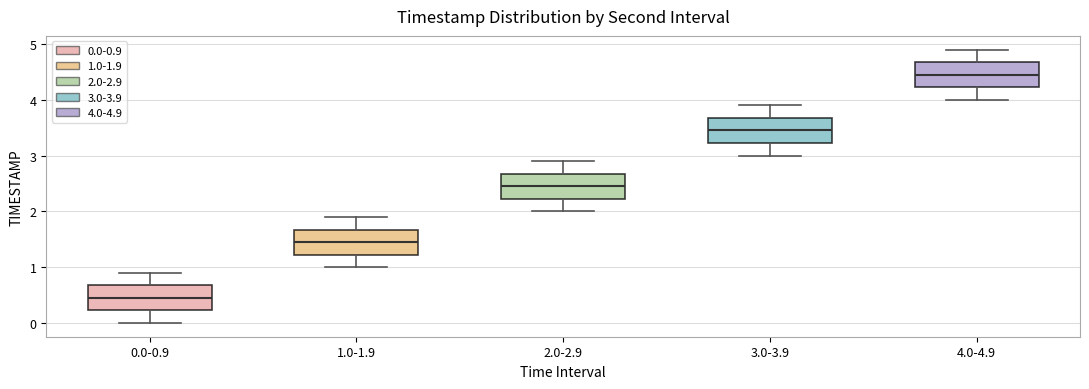

Which box has the highest median line?

4.0-4.9